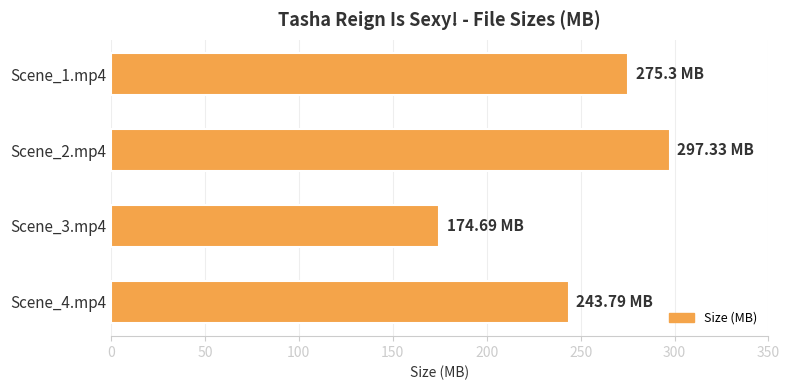

At which category does the chart reach its minimum across all series?

Scene_3.mp4